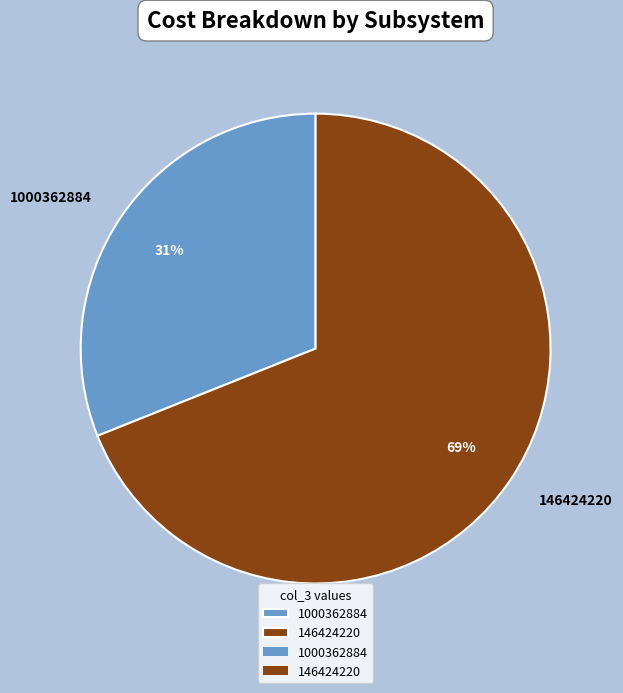

Between 146424220 and 1000362884, which is larger?

146424220